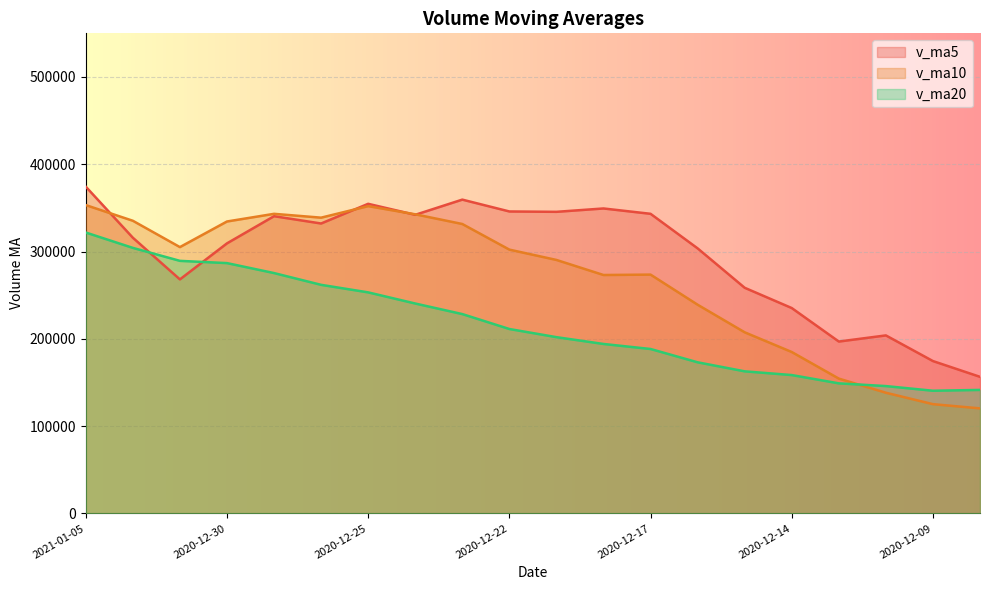

At which category does v_ma5 reach its first local valley?

2020-12-31